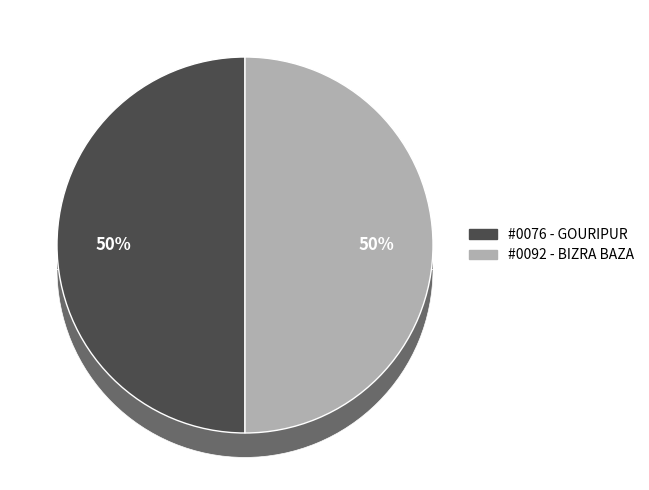

Rank the categories by value from lowest to highest.

JAMUNA BANK LIMITED - #0076 - GOURIPUR, JAMUNA BANK LIMITED - #0092 - BIZRA BAZA